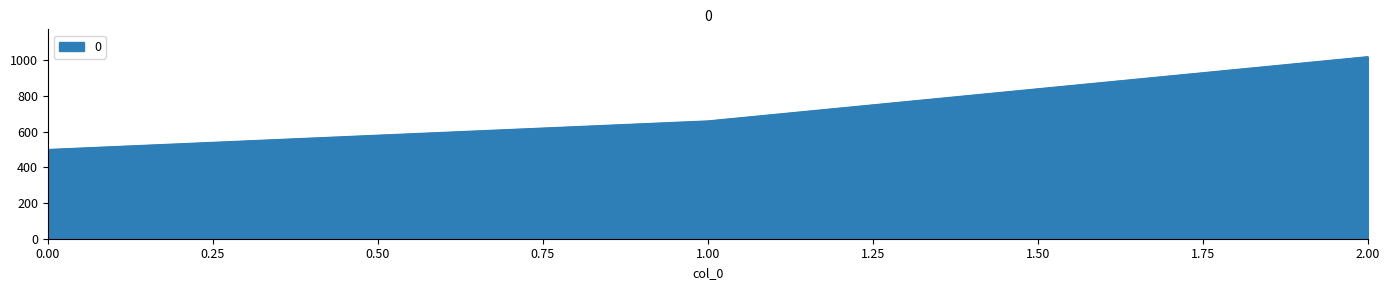

The chart shows a value of 500 at 0.00. True or false?

True